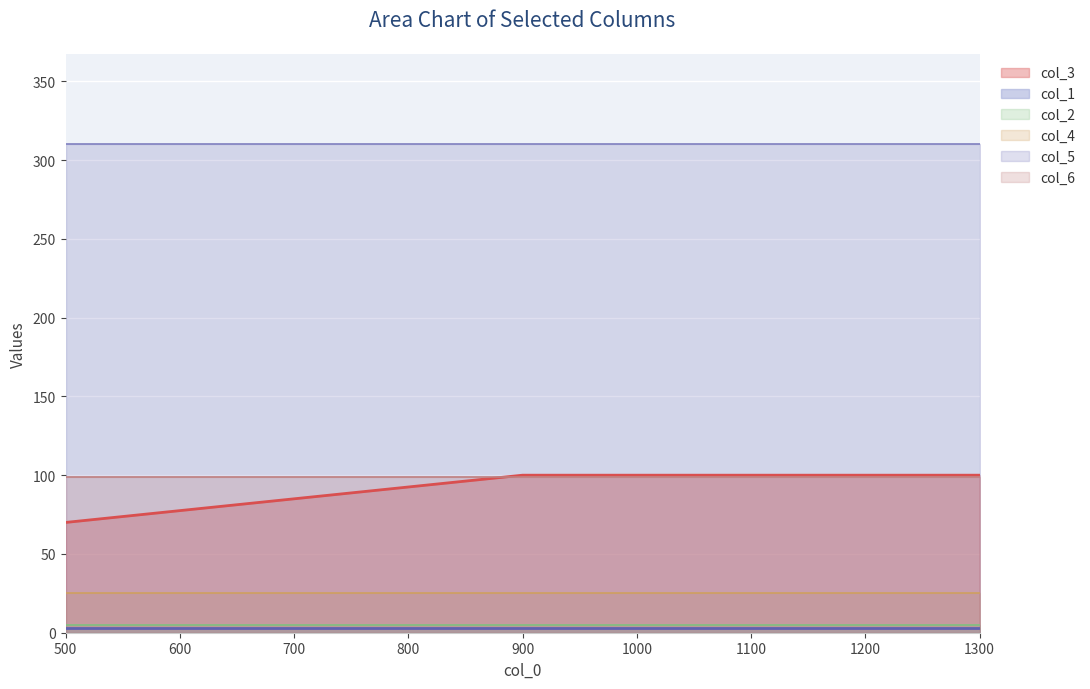

At which category is the sum across all series the highest?

900